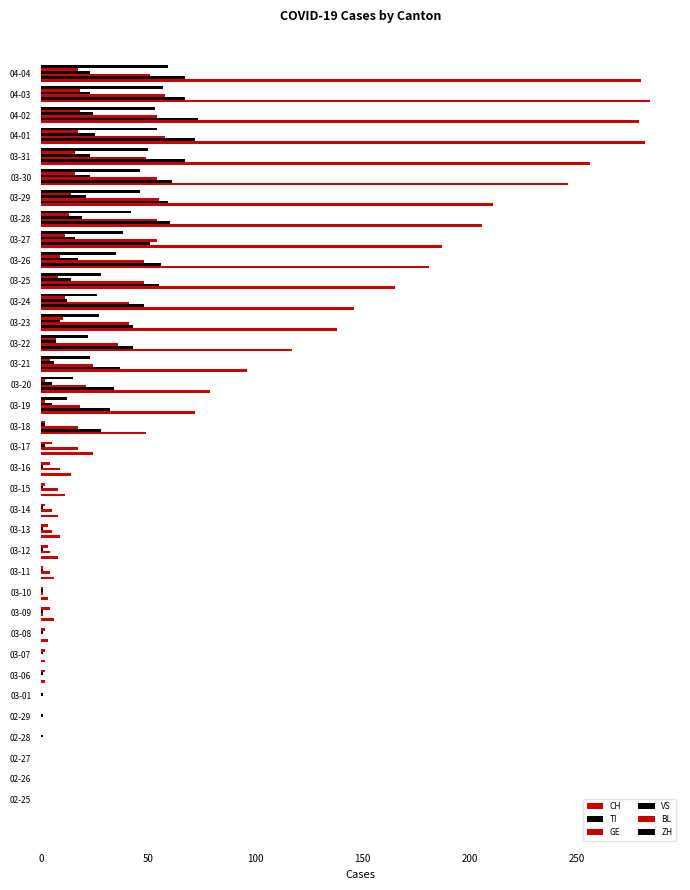

How many data points does each series have?

36